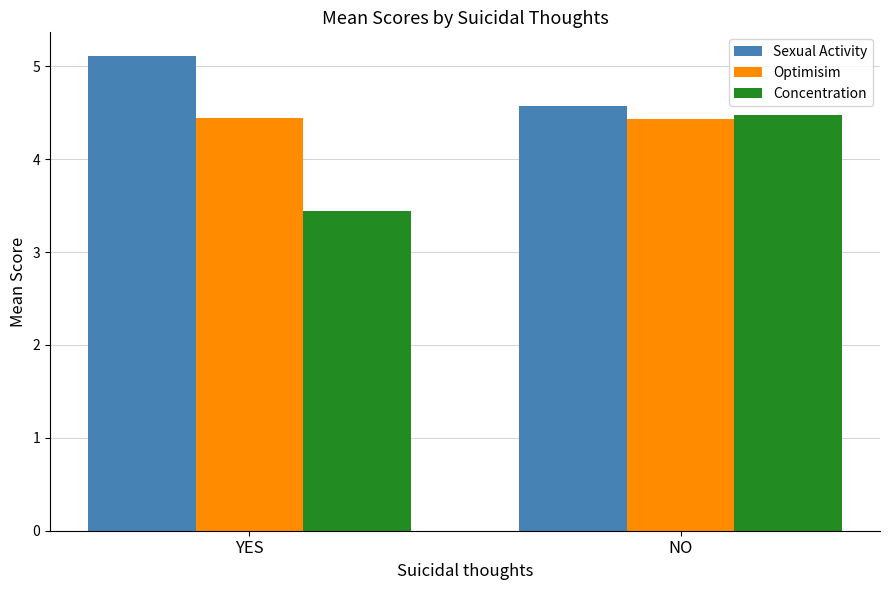

What is the value of the Optimisim bar at the 2nd from the left?

4.4